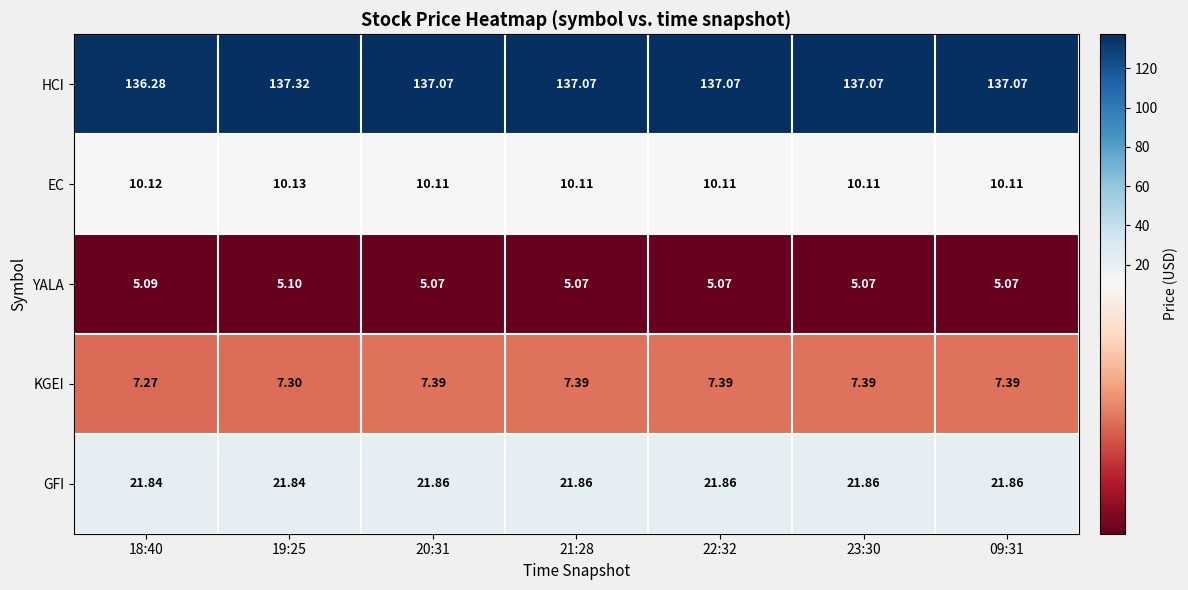

Which series has the largest total across all categories?

HCI